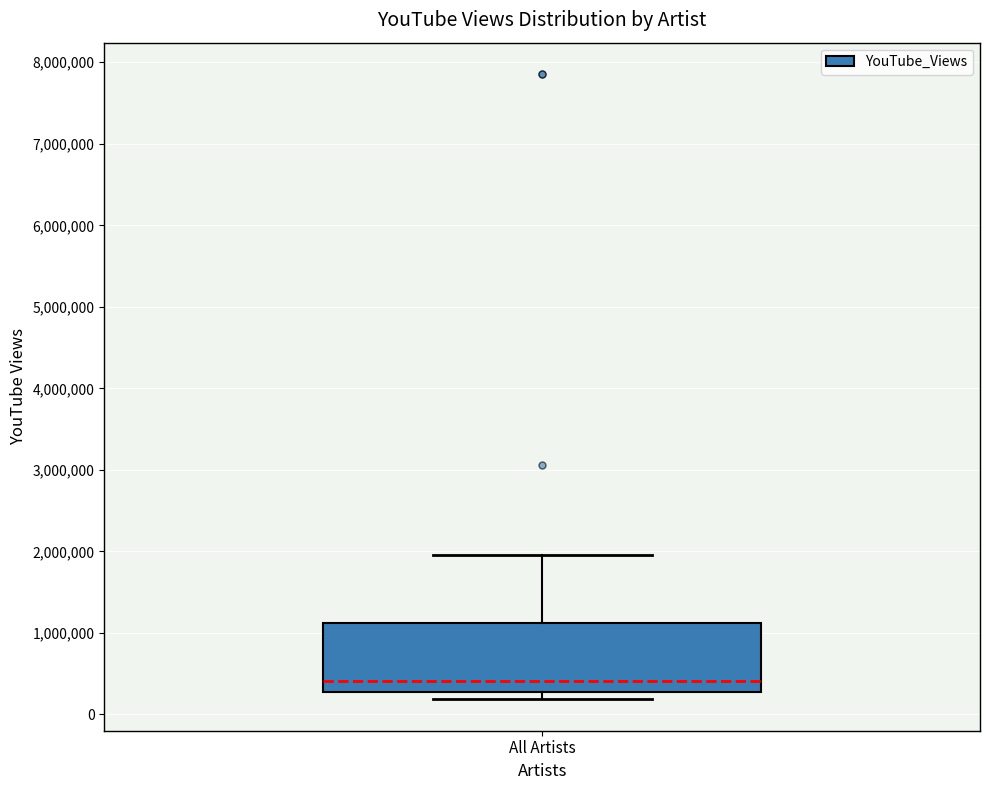

Transcribe this box plot: give where the median line is, the range the box spans, and where the two whiskers end, as read against the y-axis. The values are not printed on the chart, so give them approximately, as read against the axis.

median 400000, box 300000 to 1100000, whiskers 200000 to 2000000